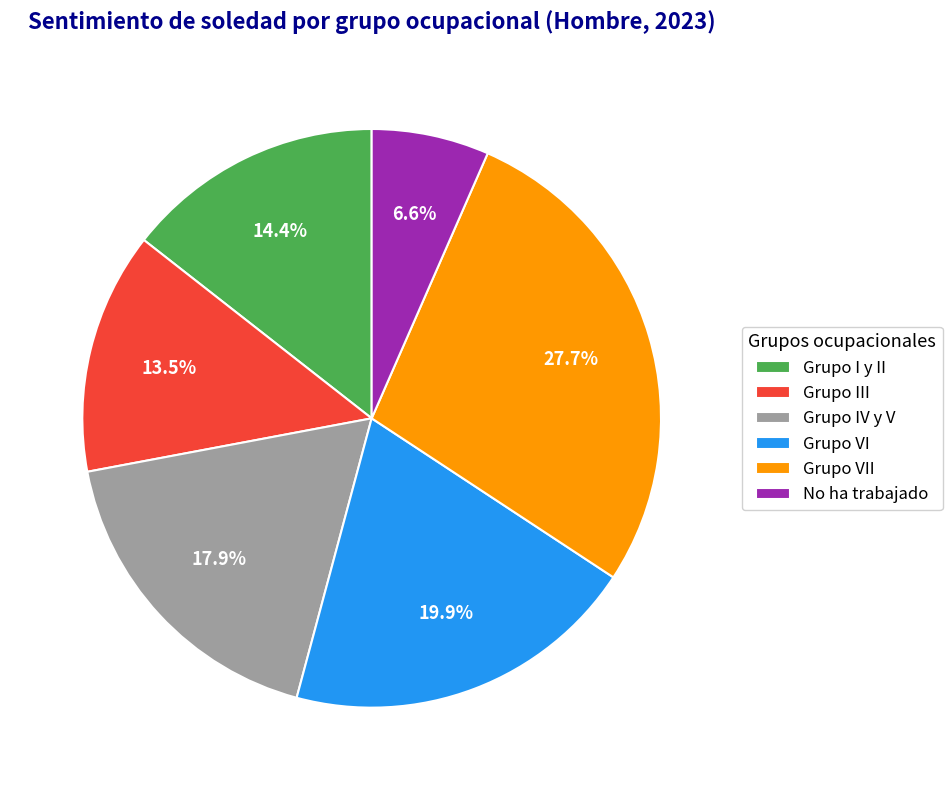

Does Grupo I y II represent more than half of the total?

No